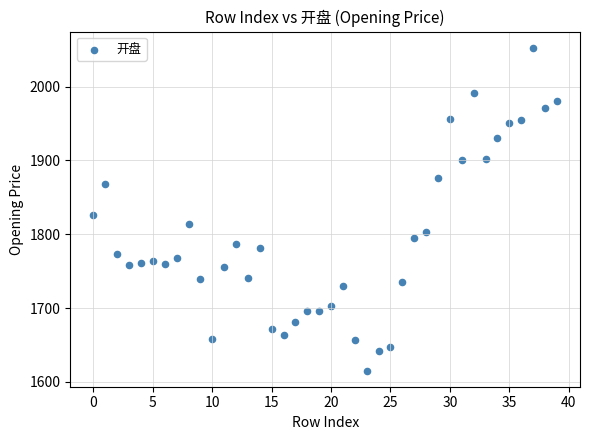

What is the range of Y values (max minus min)?

437.4